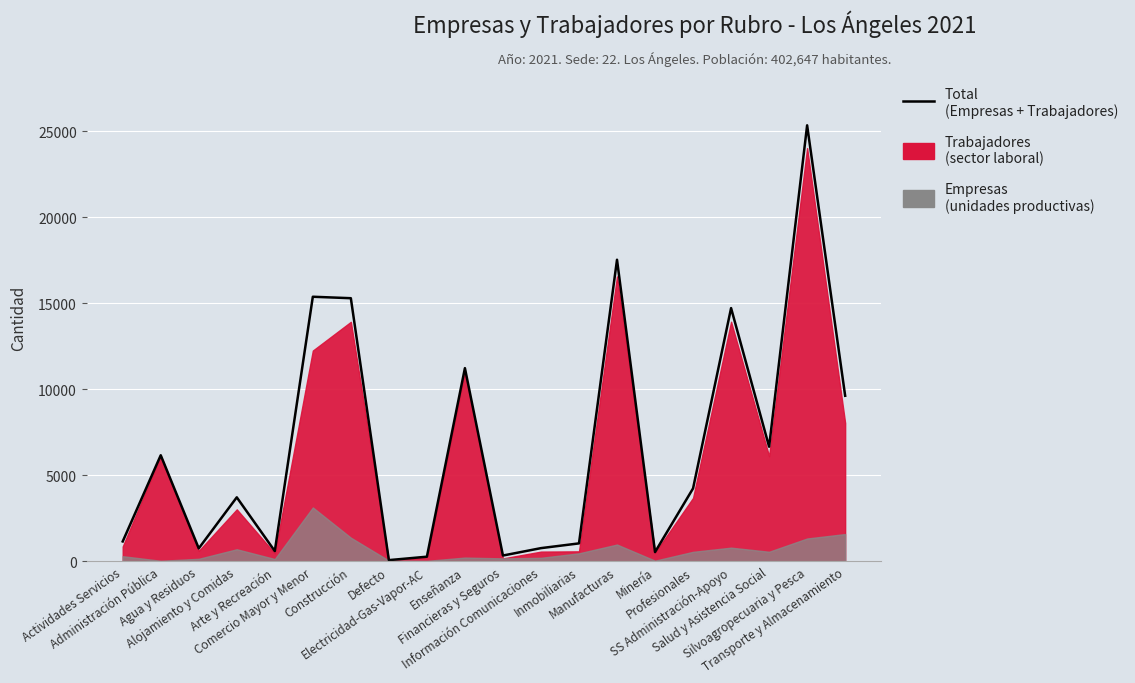

Count the number of values greater than 4237.

9